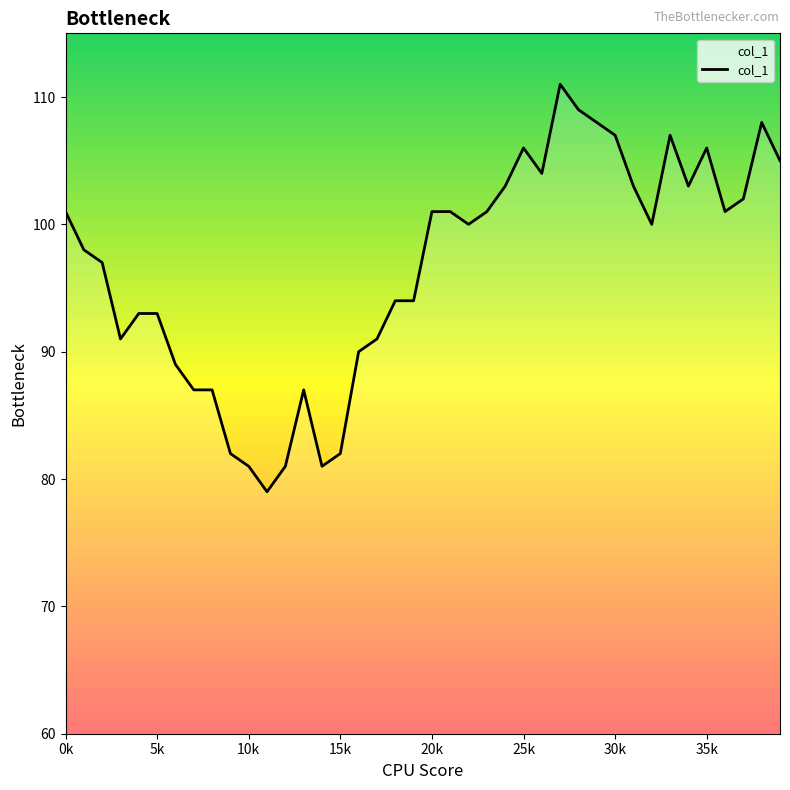

True or false: there are more than 1 points higher than both neighbors.

True